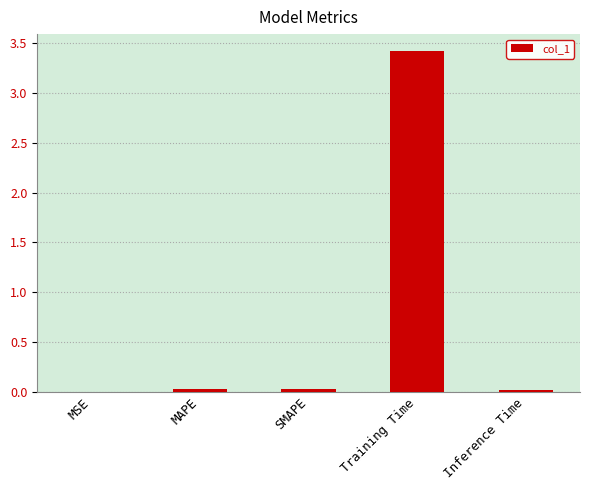

Between SMAPE and MSE, which is larger?

SMAPE